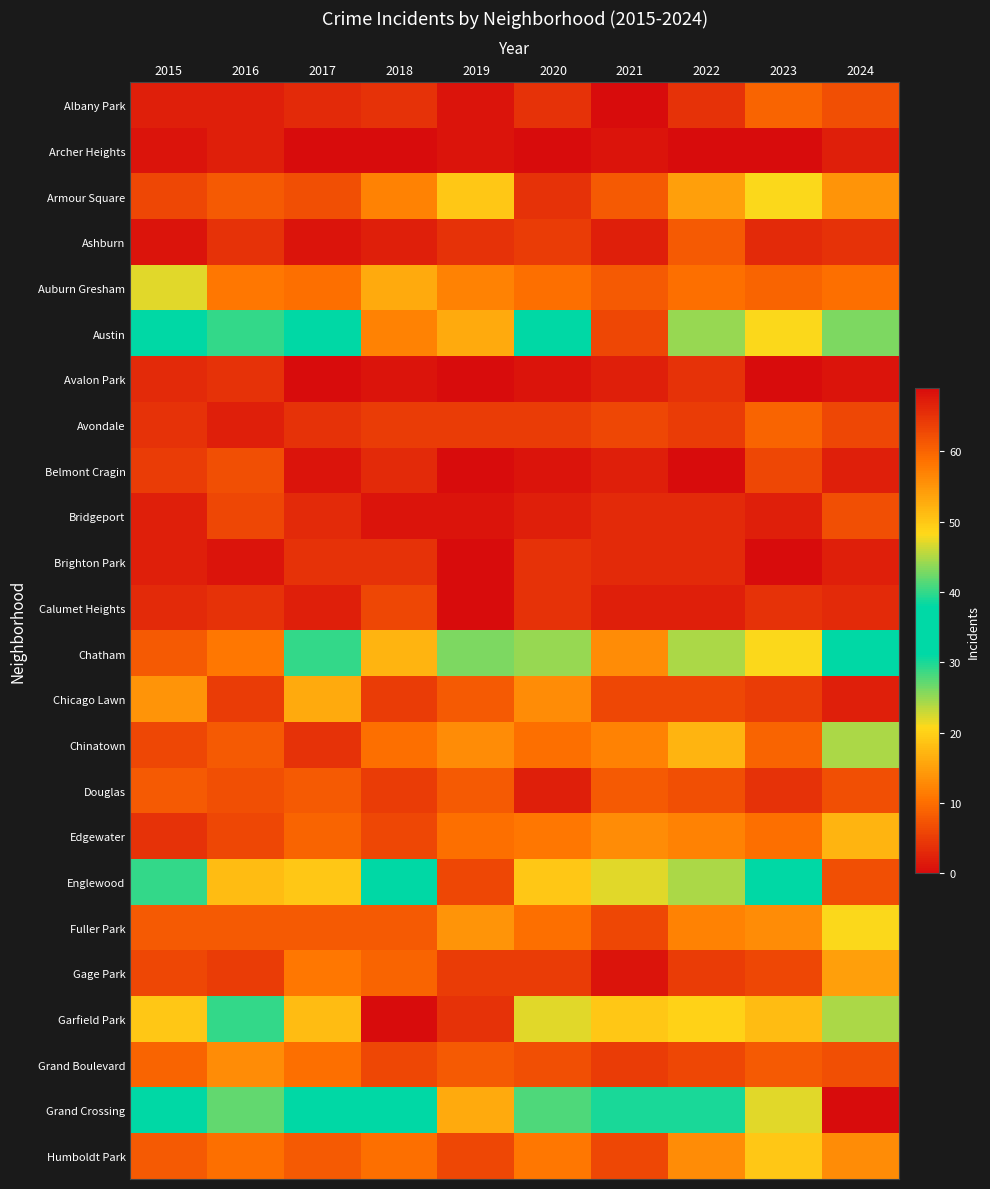

List the series in order of their peak value, lowest first.

Archer Heights, Avalon Park, Brighton Park, Calumet Heights, Belmont Cragin, Bridgeport, Ashburn, Douglas, Albany Park, Avondale, Grand Boulevard, Gage Park, Chicago Lawn, Edgewater, Humboldt Park, Armour Square, Fuller Park, Auburn Gresham, Chinatown, Chatham, Austin, Englewood, Garfield Park, Grand Crossing